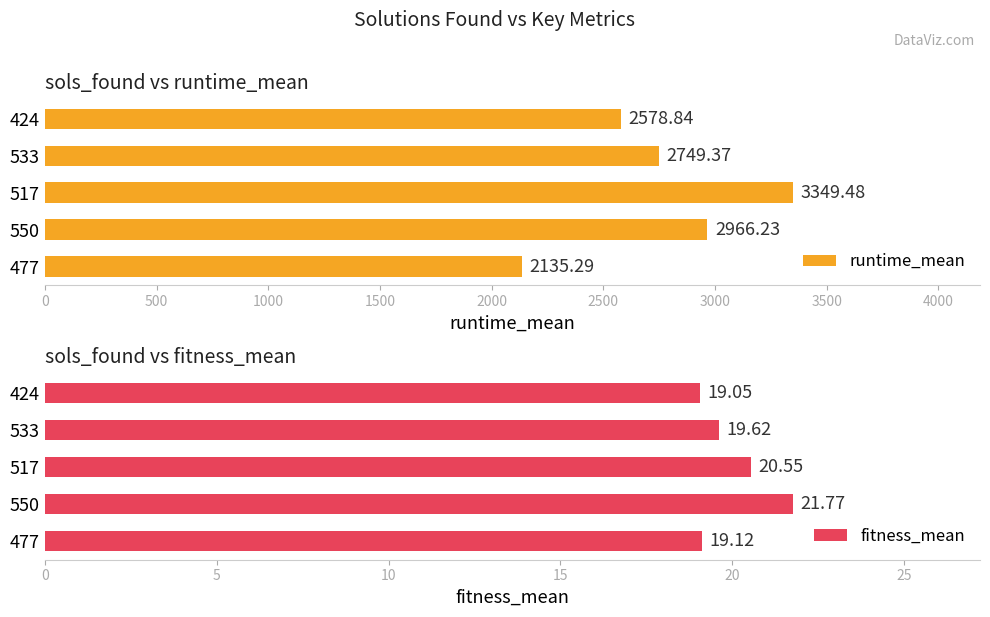

What is the value of the fitness_mean bar at the 4th from the left?

19.6